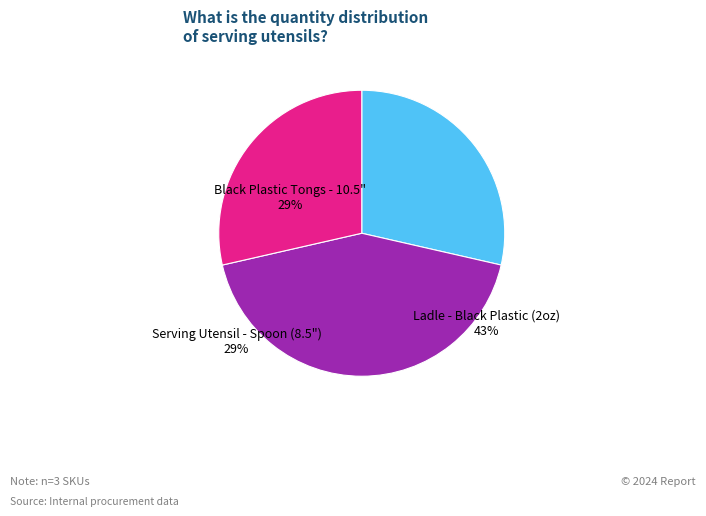

Is there any slice that represents more than half of the pie?

No